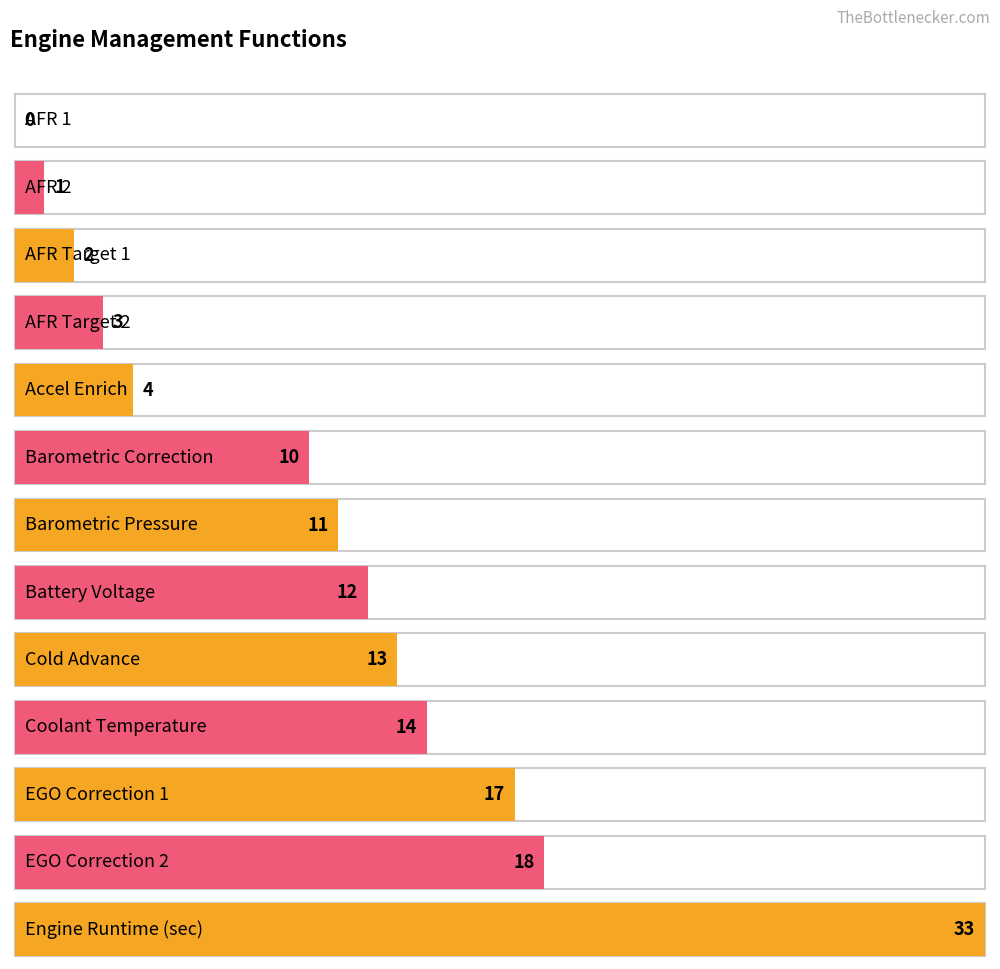

Which label corresponds to the smallest value in the chart?

AFR 1